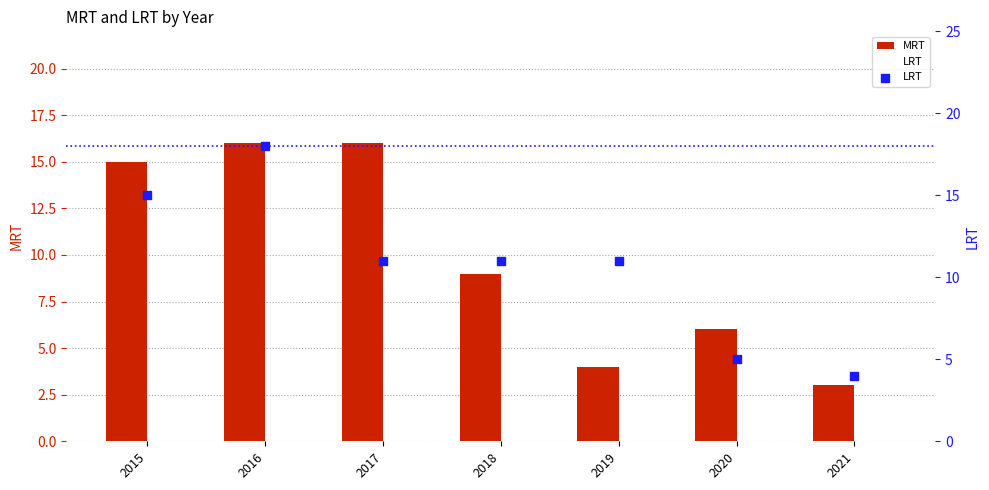

Is the value of MRT at 2015 greater than the value of LRT at 2015?

No